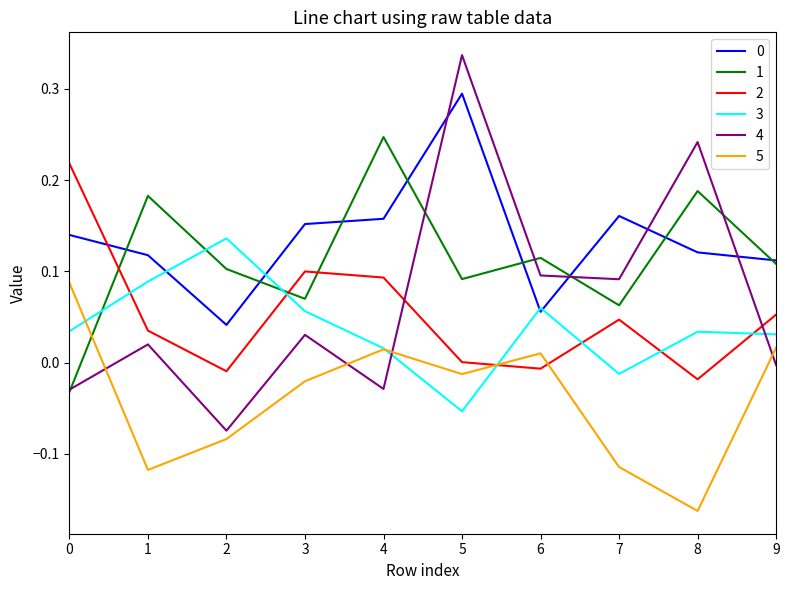

At which category is the sum across all series the highest?

5